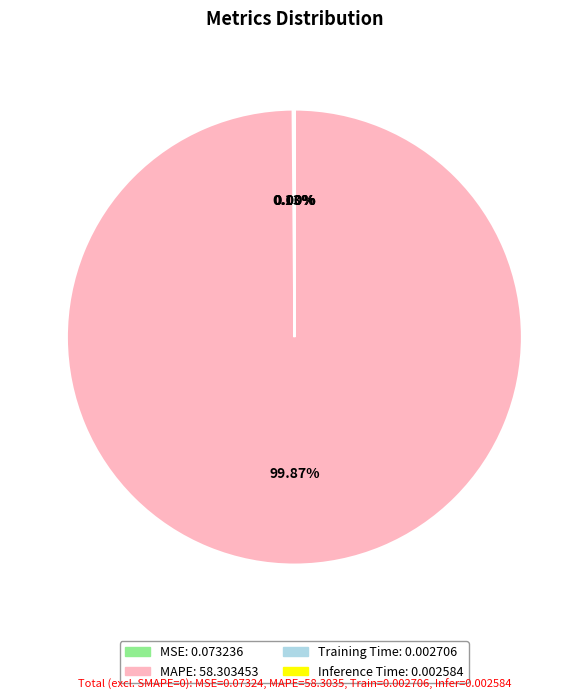

Which category has the biggest portion of the pie?

MAPE